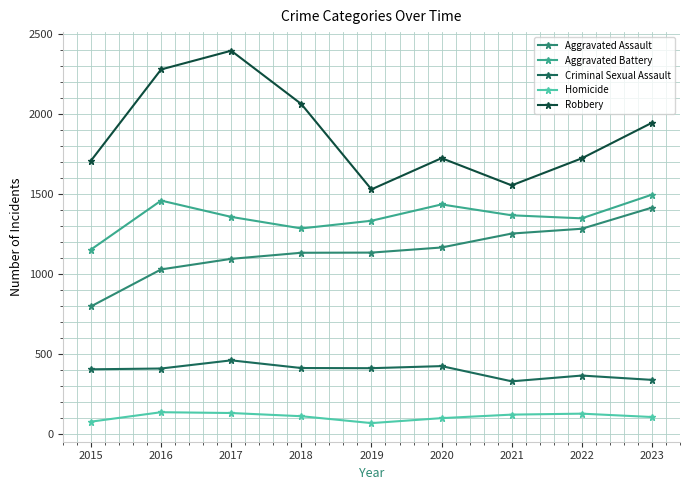

Read the Aggravated Assault value at 2022, to the nearest 50.

1300